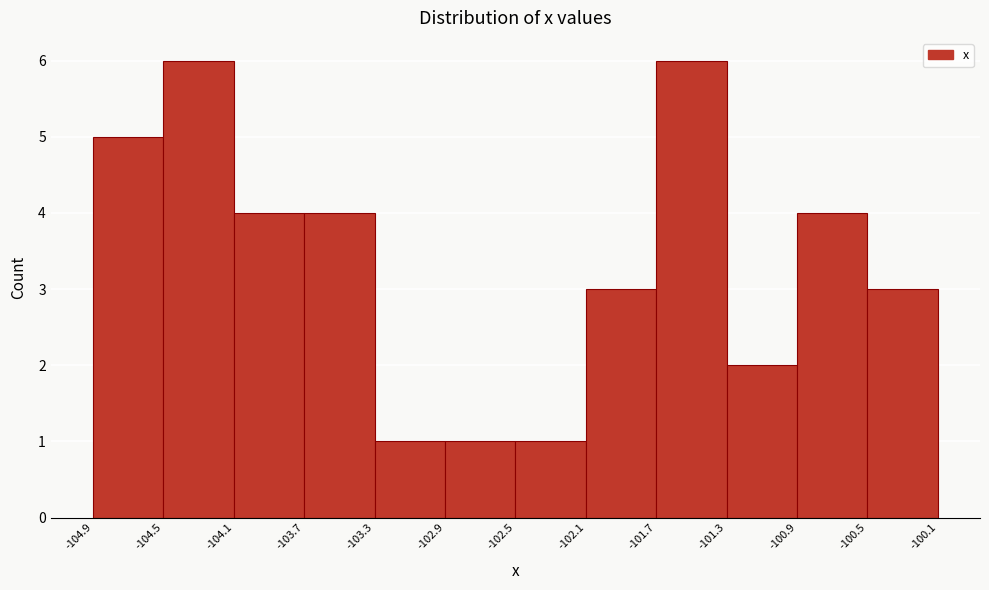

Reading left to right, list every bar in this chart as the range it spans on the x-axis followed by its height. The values are not printed on the chart, so give them approximately, as read against the axis.

-104.9 to -104.5: 5
-104.5 to -104.1: 6
-104.1 to -103.7: 4
-103.7 to -103.3: 4
-103.3 to -102.9: 1
-102.9 to -102.5: 1
-102.5 to -102.1: 1
-102.1 to -101.7: 3
-101.7 to -101.3: 6
-101.3 to -100.9: 2
-100.9 to -100.5: 4
-100.5 to -100.1: 3